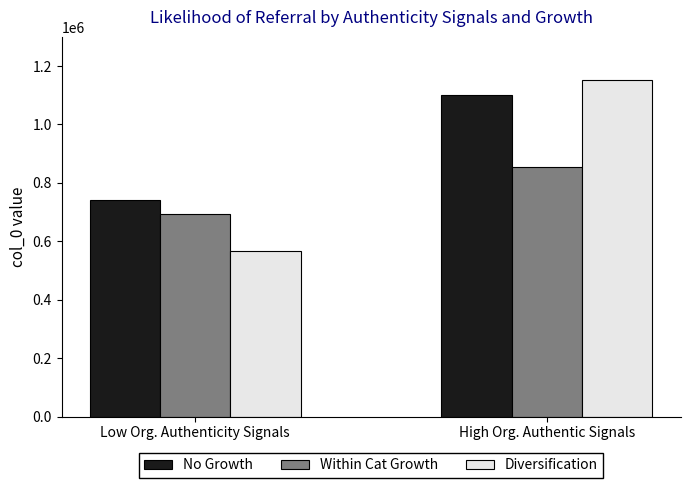

Count the number of categories in the chart.

2